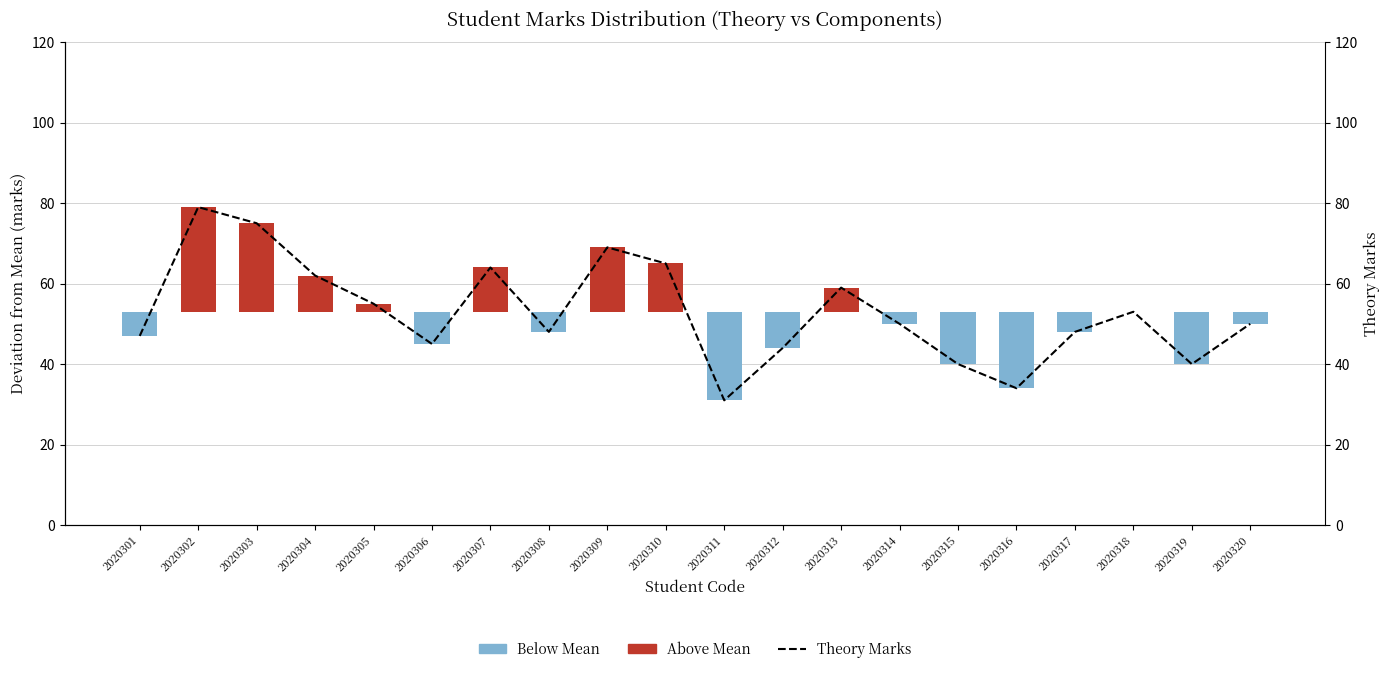

Reading left to right, what are all the values shown in this chart?

Above Mean (Warm): 0.0	26.1	22.1	9.1	2.1	0.0	11.1	0.0	16.1	12.1	0.0	0.0	6.1	0.0	0.0	0.0	0.0	0.1	0.0	0.0
Below Mean (Cold): -5.9	0.0	0.0	0.0	0.0	-7.9	0.0	-4.9	0.0	0.0	-21.9	-8.9	0.0	-2.9	-12.9	-18.9	-4.9	0.0	-12.9	-2.9
Theory Marks: 47.0	79.0	75.0	62.0	55.0	45.0	64.0	48.0	69.0	65.0	31.0	44.0	59.0	50.0	40.0	34.0	48.0	53.0	40.0	50.0